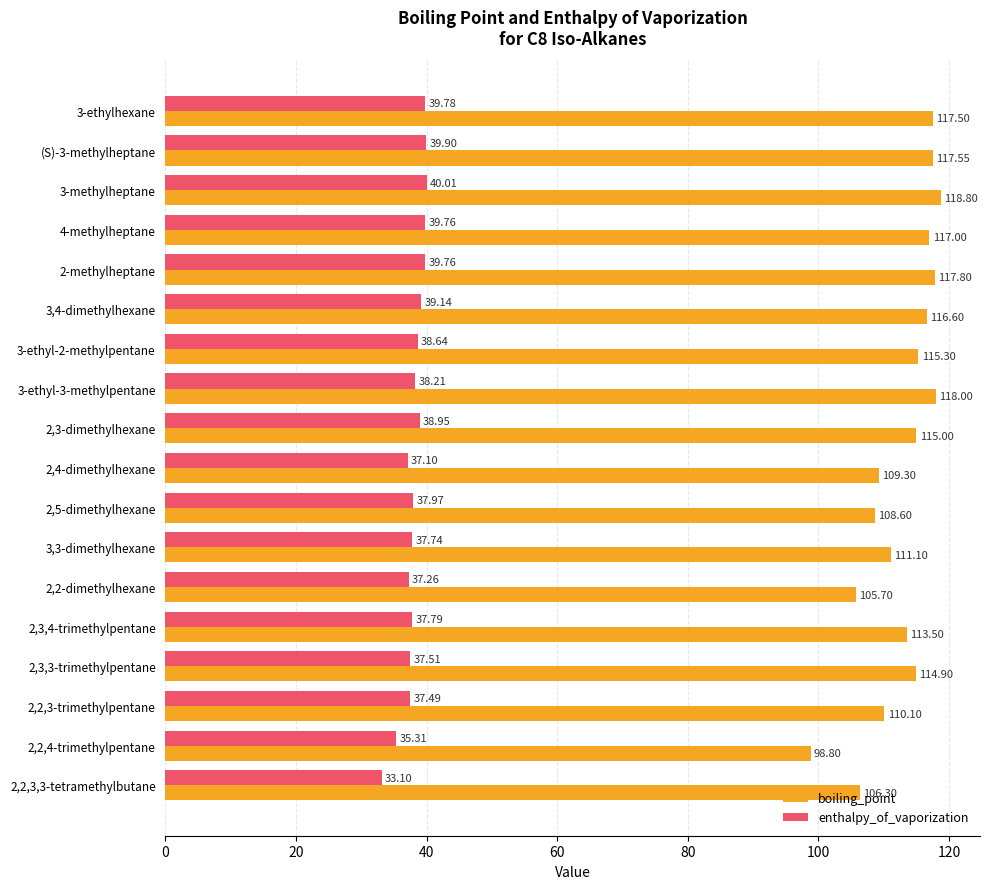

What is the average value of the boiling_point series?

112.9